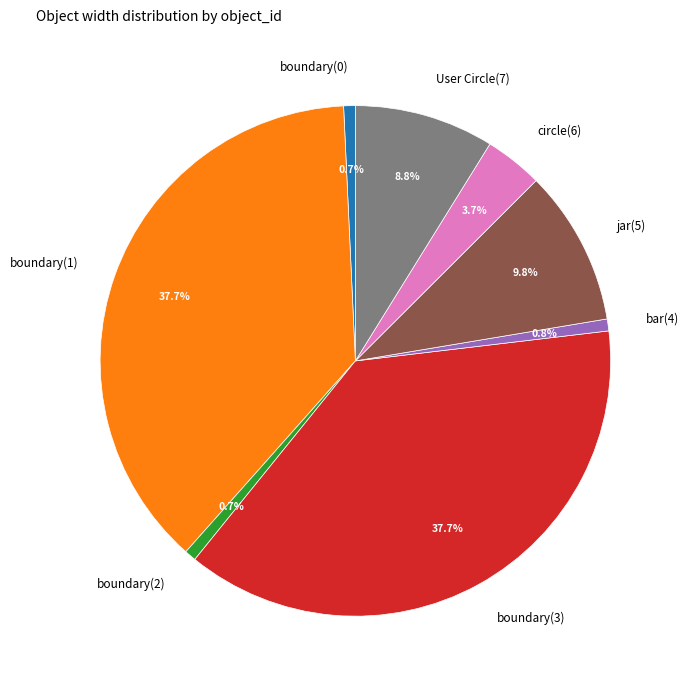

What portion of the pie excludes jar(5)?

90.2%